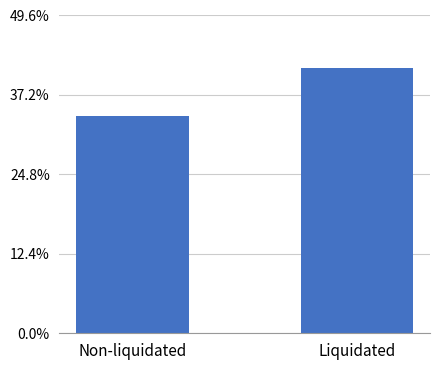

The value at Non-liquidated is 0.5. True or false?

False